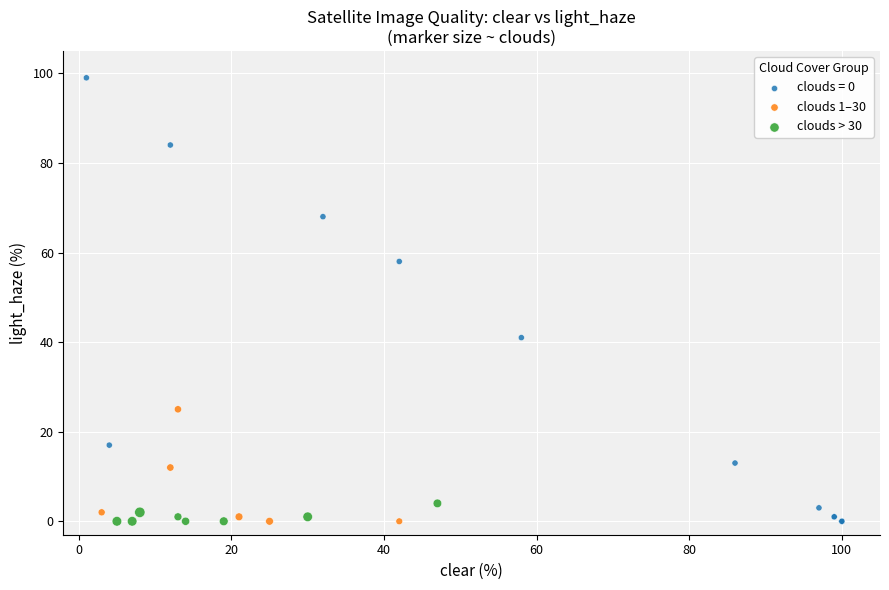

What are all the series names shown in the legend?

clouds = 0, clouds 1–30, clouds > 30